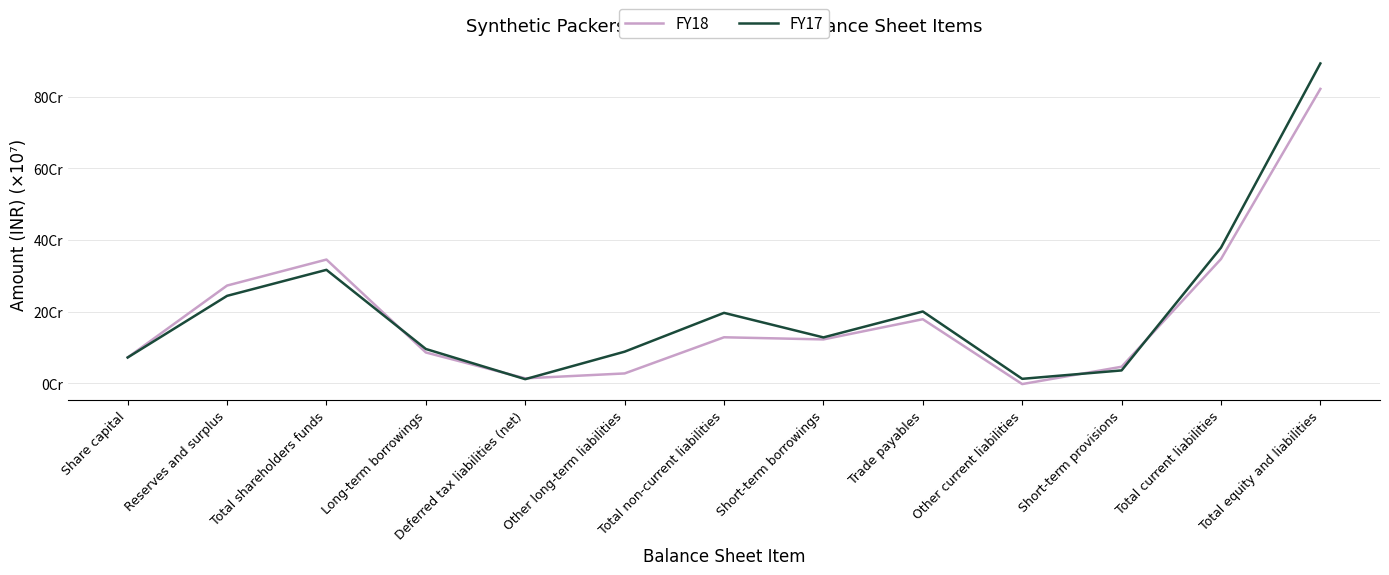

Between which two adjacent categories do FY17 and FY18 first intersect?

Total shareholders funds and Long-term borrowings